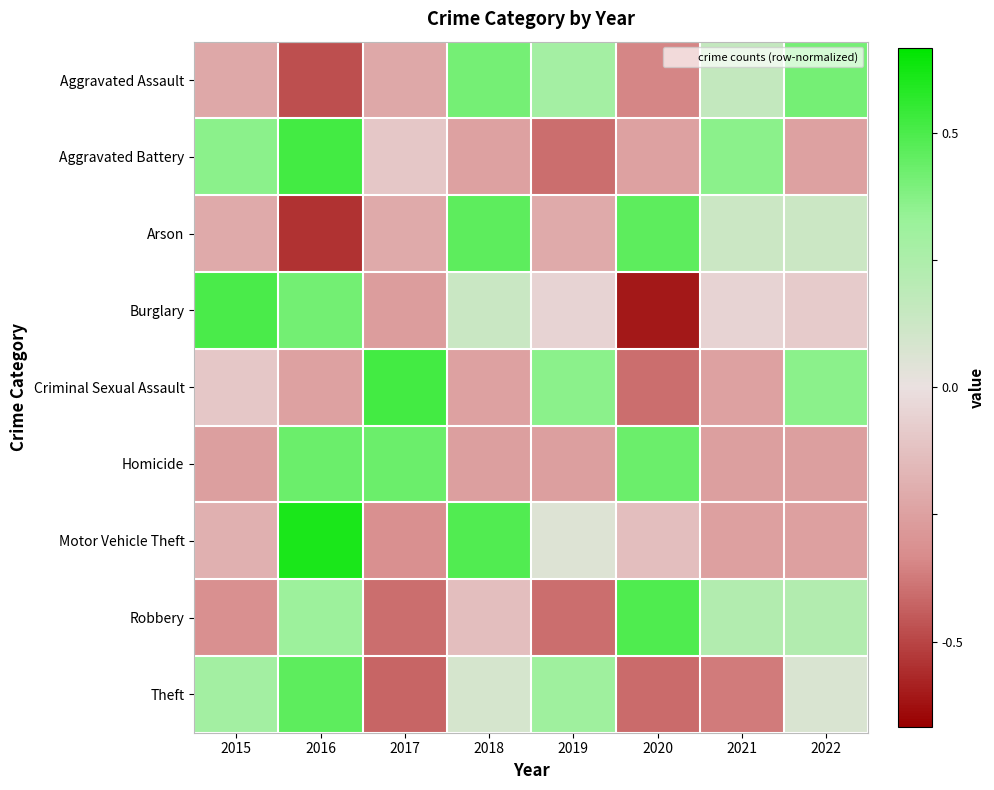

What is the total value across all series at 2015?

-0.4